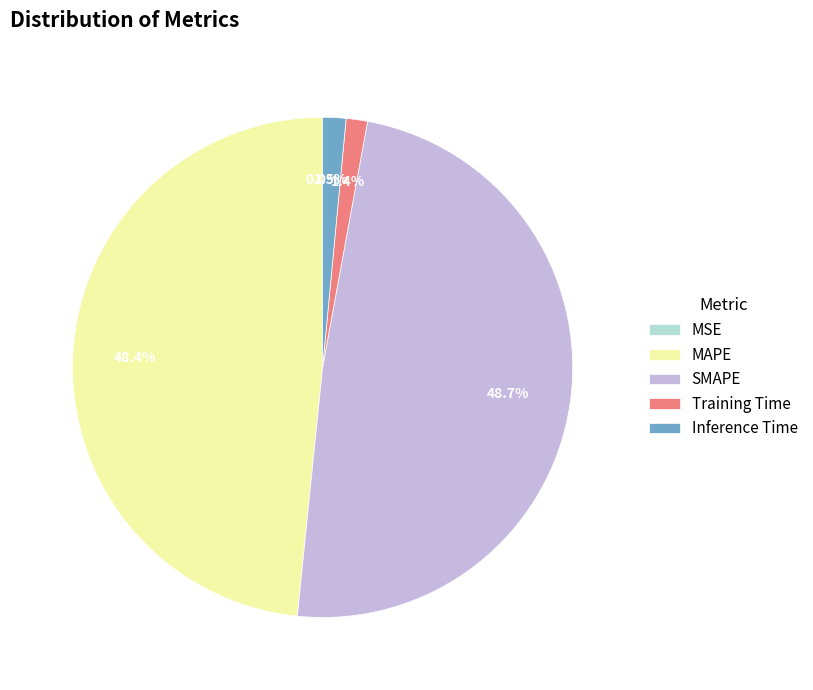

To the nearest percent, what portion does SMAPE represent?

49%